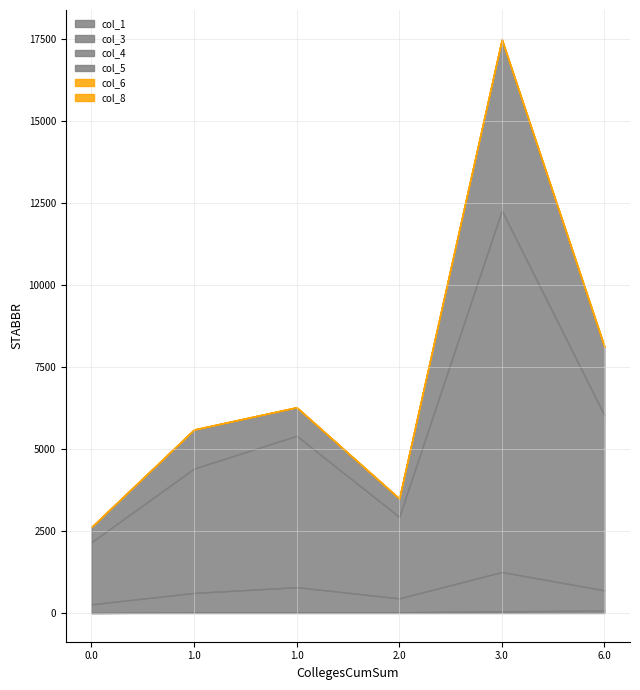

What is the difference between the maximum and minimum values in the col_8 series?

18.8